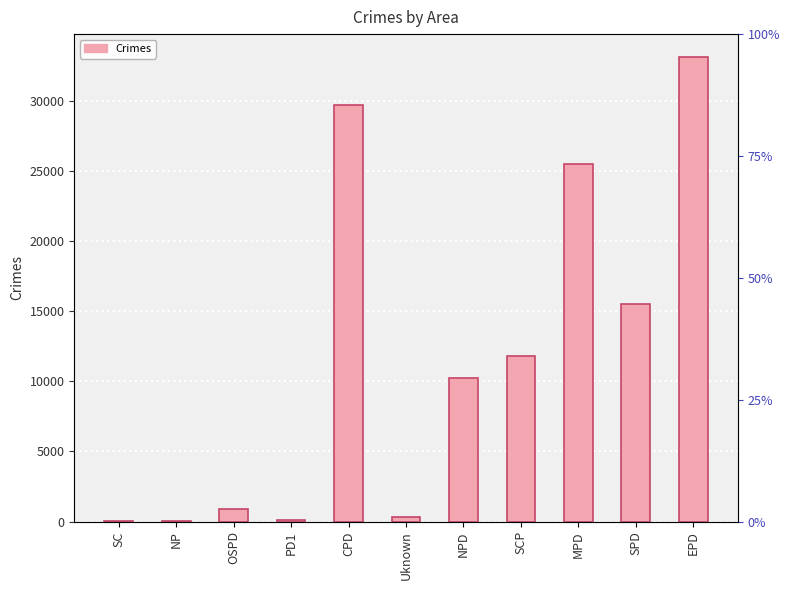

Which label corresponds to the largest value in the chart?

EPD